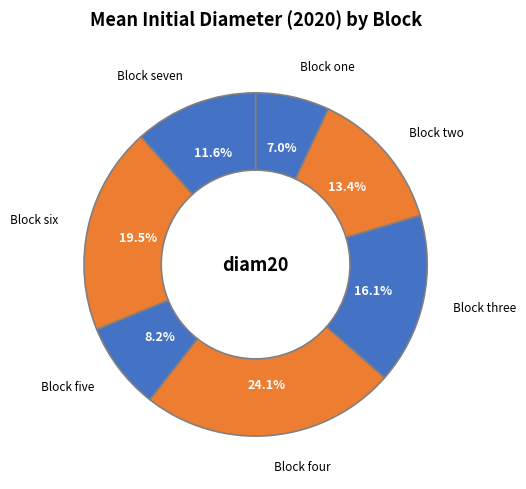

To the nearest percent, what is the difference between the largest and smallest slice percentages?

17%